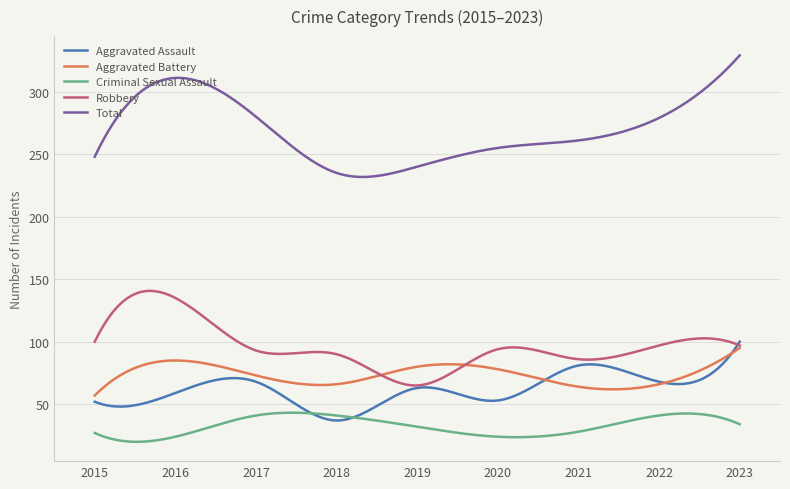

Which series has the largest total across all categories?

Total